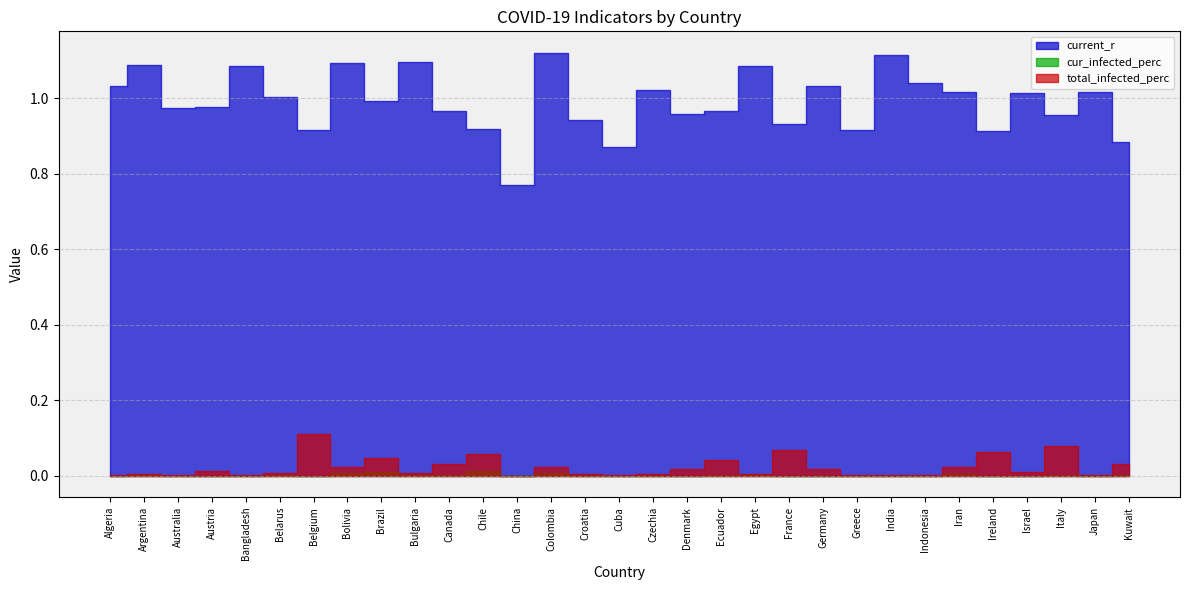

What is the total value across all series at Argentina?

1.1